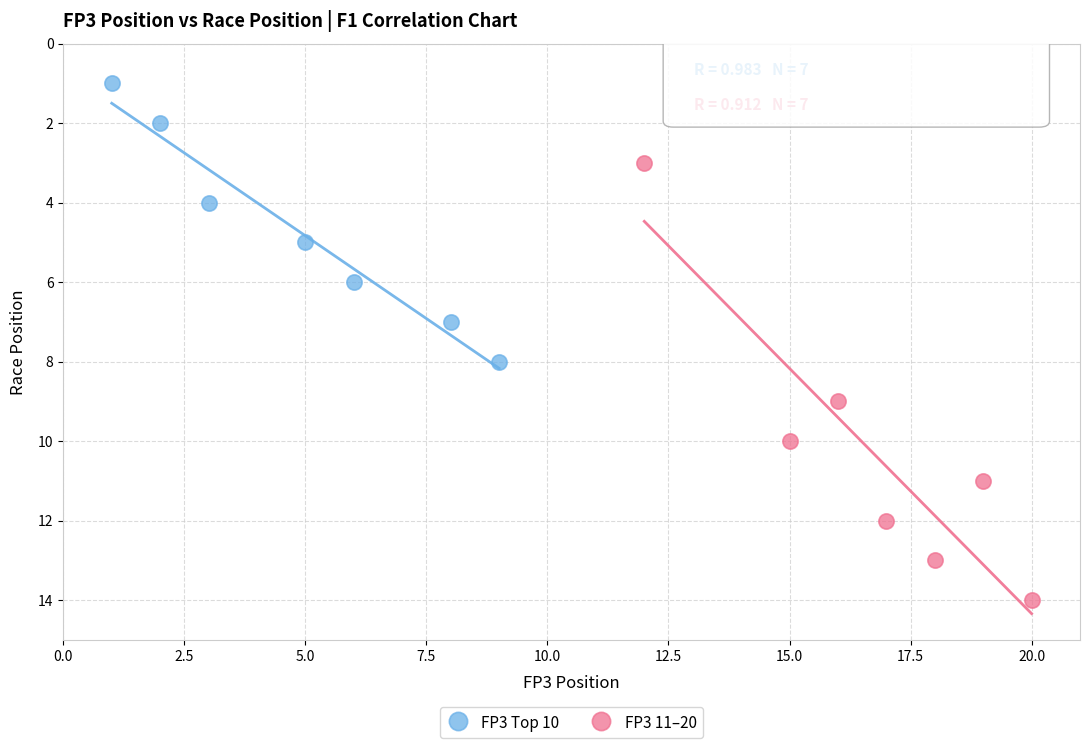

Which series reaches the maximum Y coordinate?

FP3 11–20